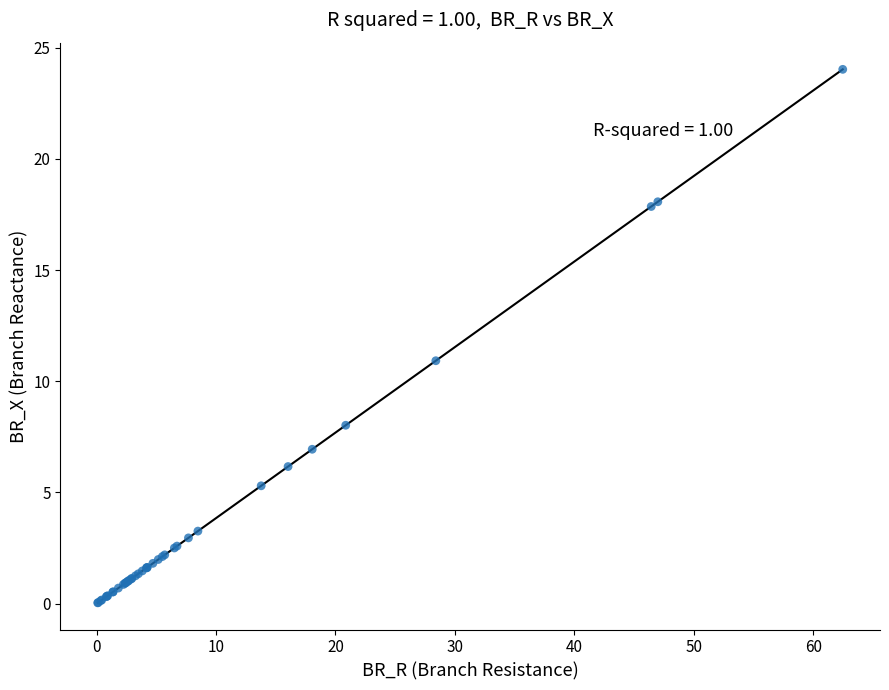

What Y value in the scatter plot is closest to 12?

10.9